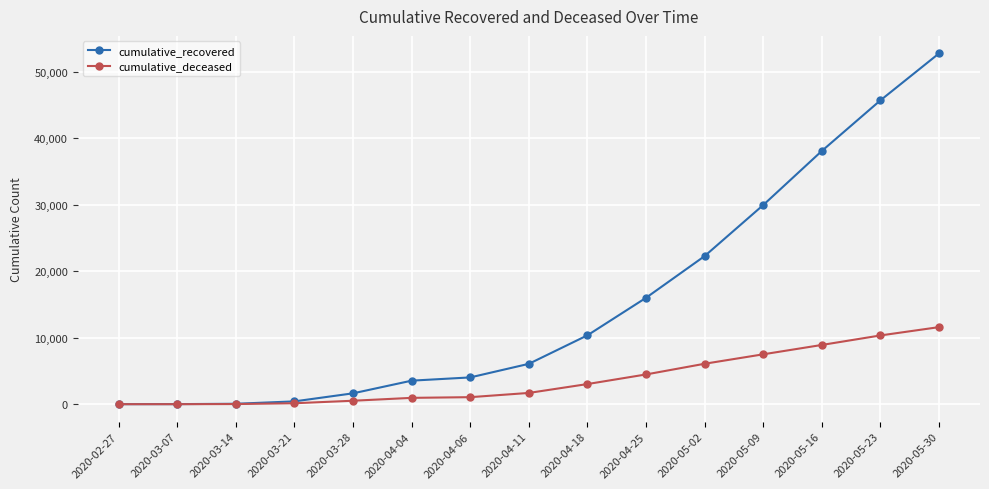

At which category is the sum across all series the highest?

2020-05-30